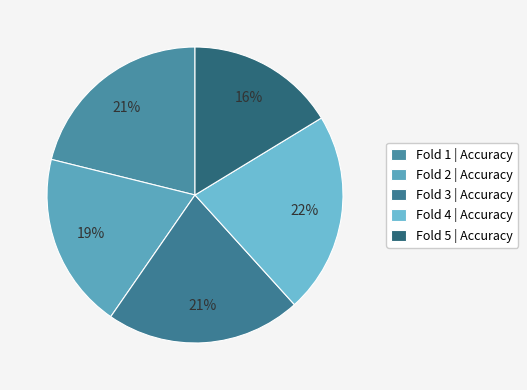

Is it true that Fold 5 is 16% of the pie?

True